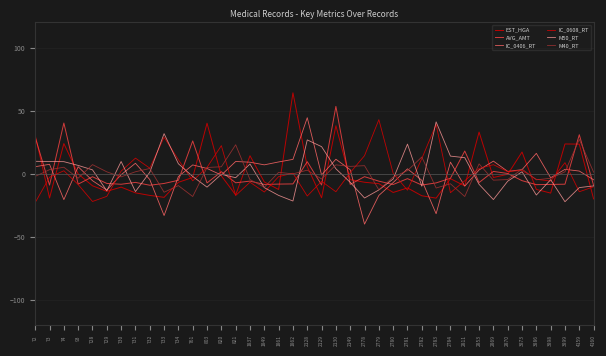

True or false: IC_0406_RT and AVG_AMT intersect in this chart.

True